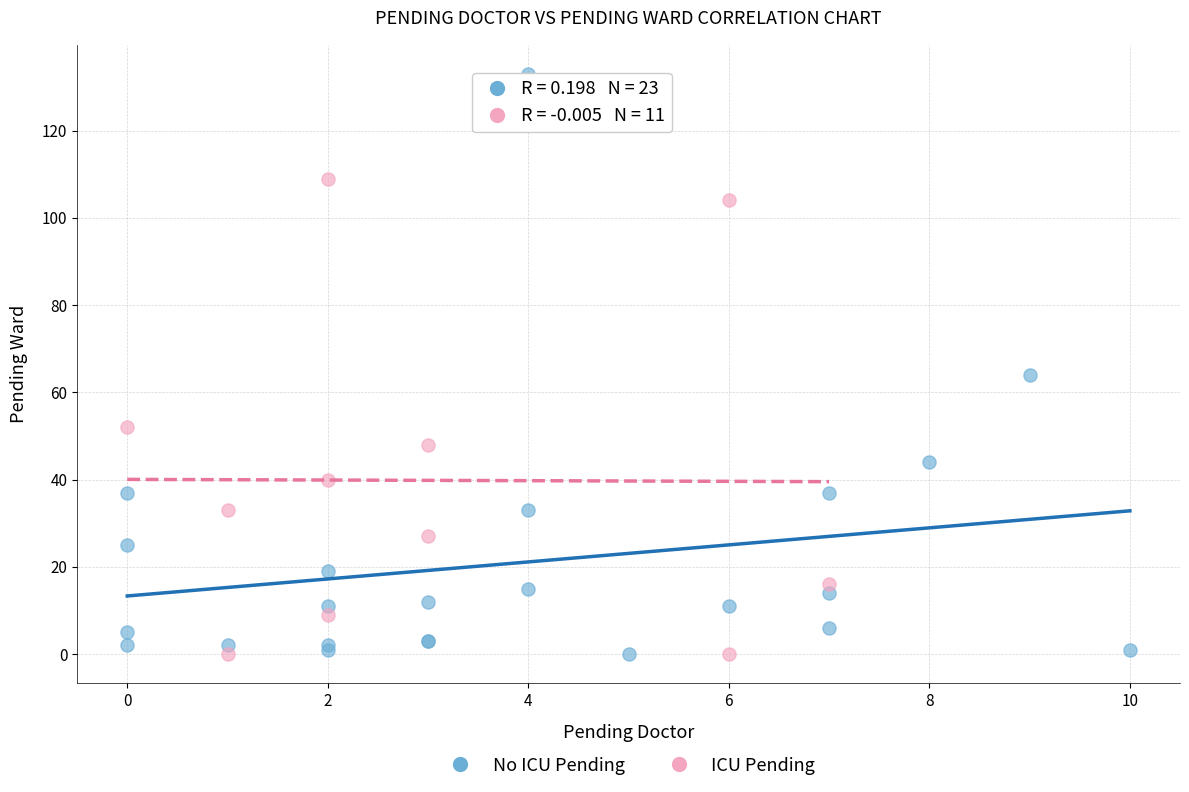

Which series reaches the maximum Y coordinate?

No ICU Pending